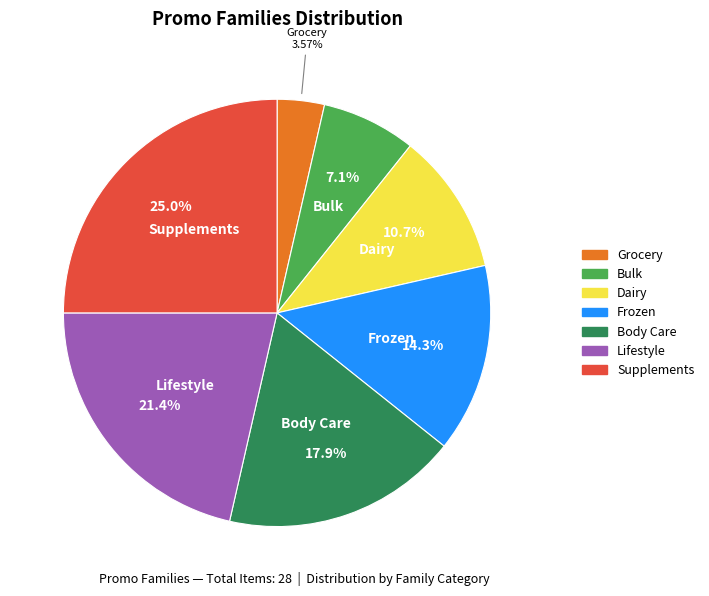

What percentage is the Lifestyle slice, to the nearest percent?

21%